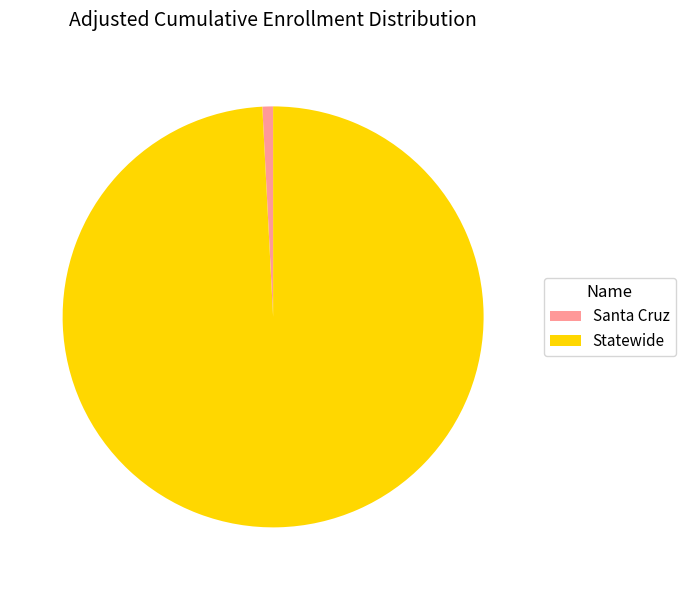

Is there any slice that represents more than half of the pie?

Yes